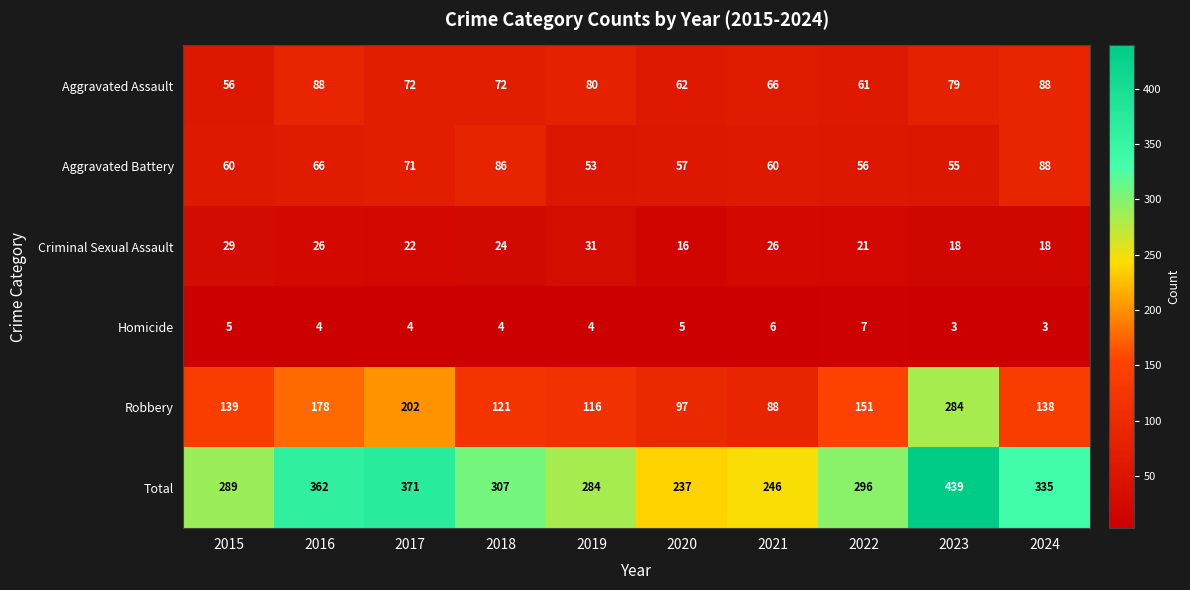

What is the greatest value displayed?

439